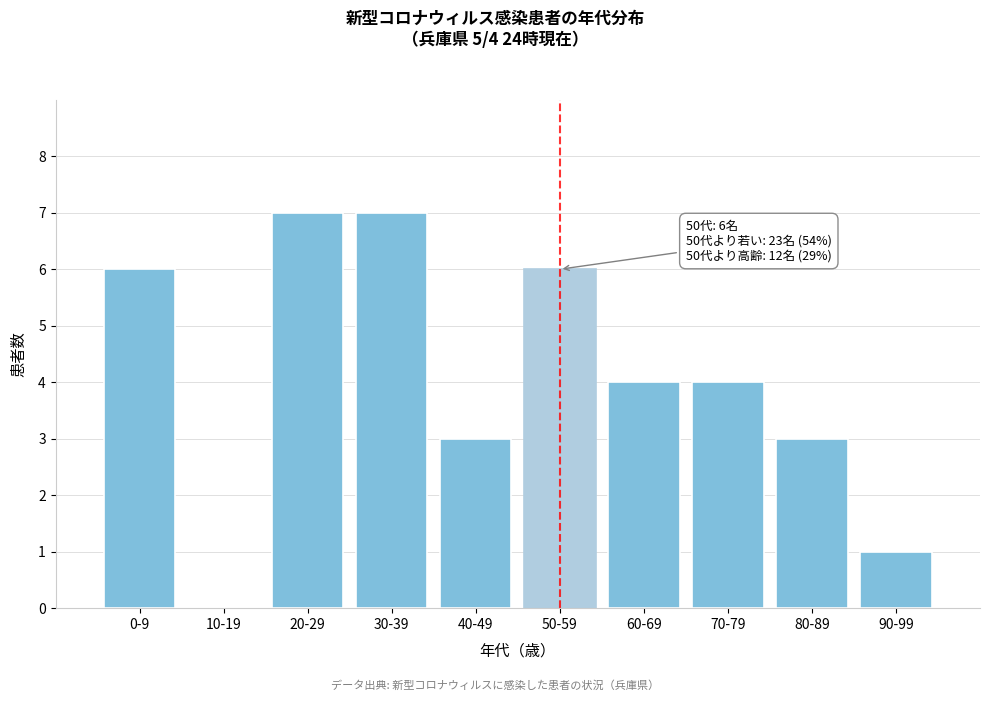

Reading left to right, extract all data points from this chart.

0-9=6	10-19=0	20-29=7	30-39=7	40-49=3	50-59=6	60-69=4	70-79=4	80-89=3	90-99=1